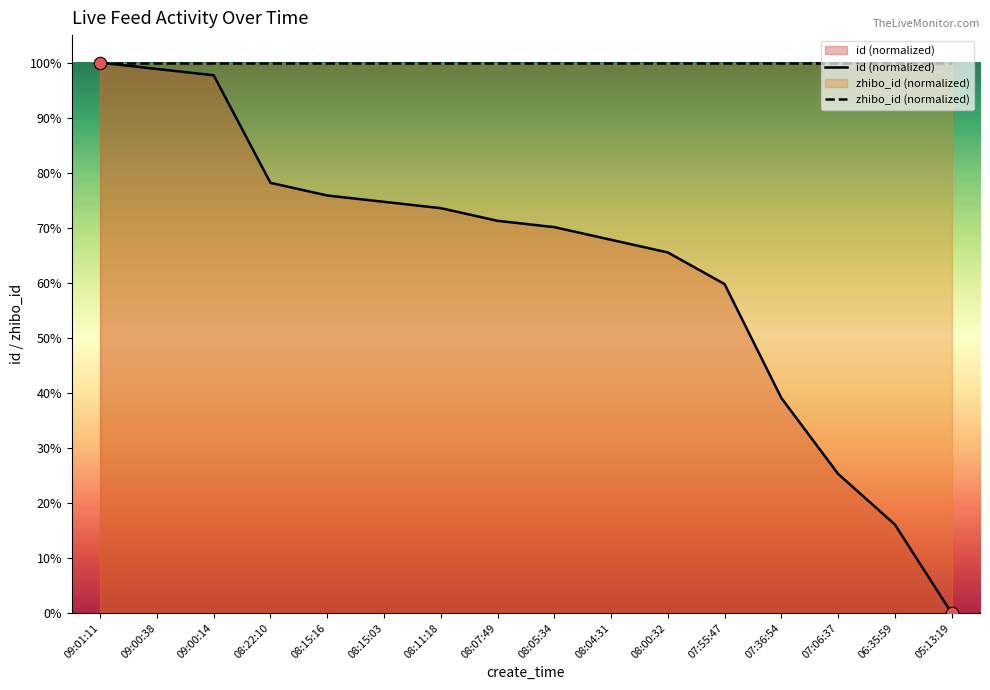

Which series has the largest Y range (max minus min)?

id (normalized)